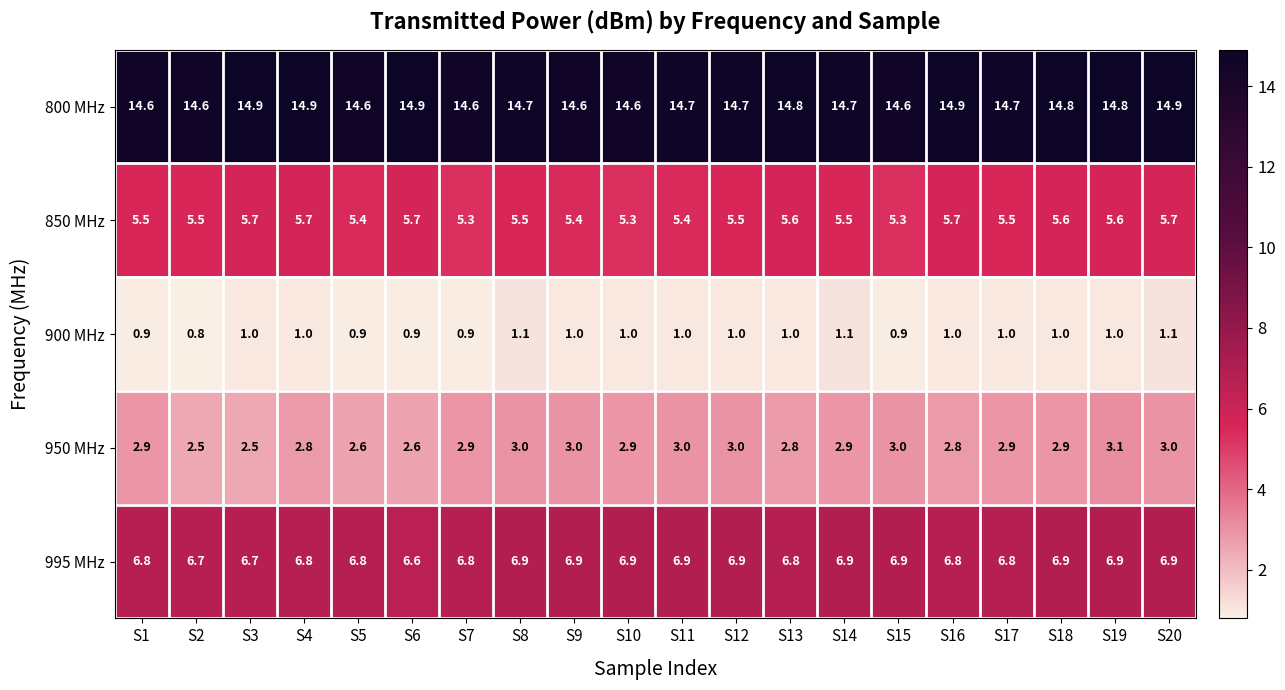

List the series in order of their peak value, highest first.

800 MHz, 995 MHz, 850 MHz, 950 MHz, 900 MHz